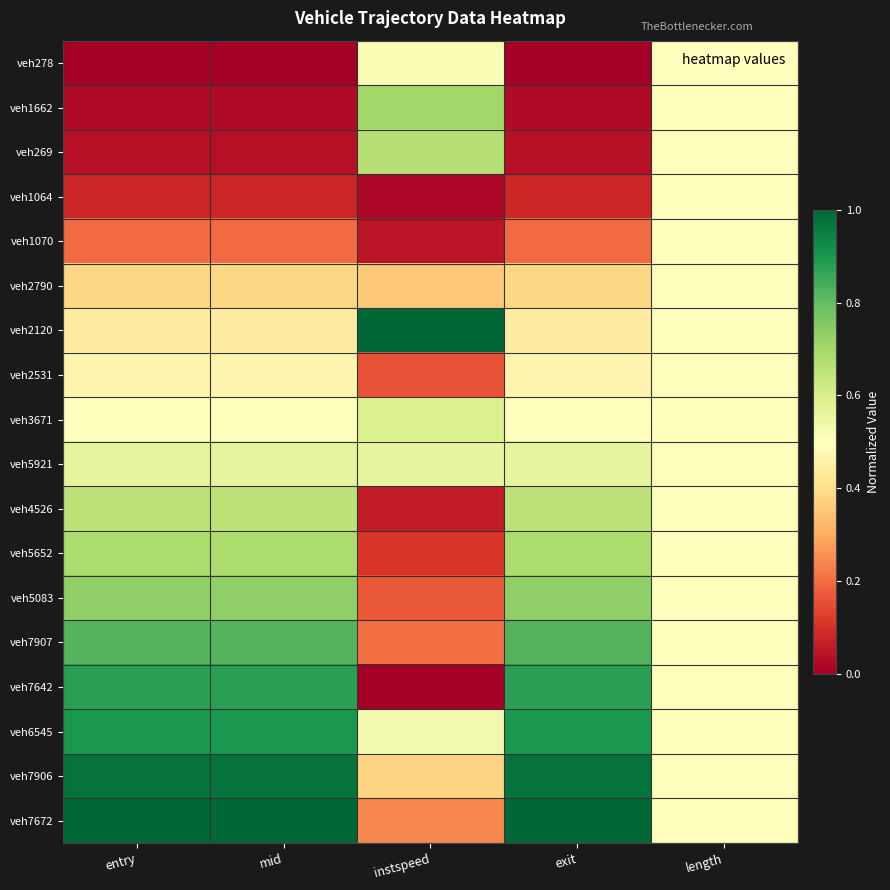

What is the greatest value displayed?

1.0